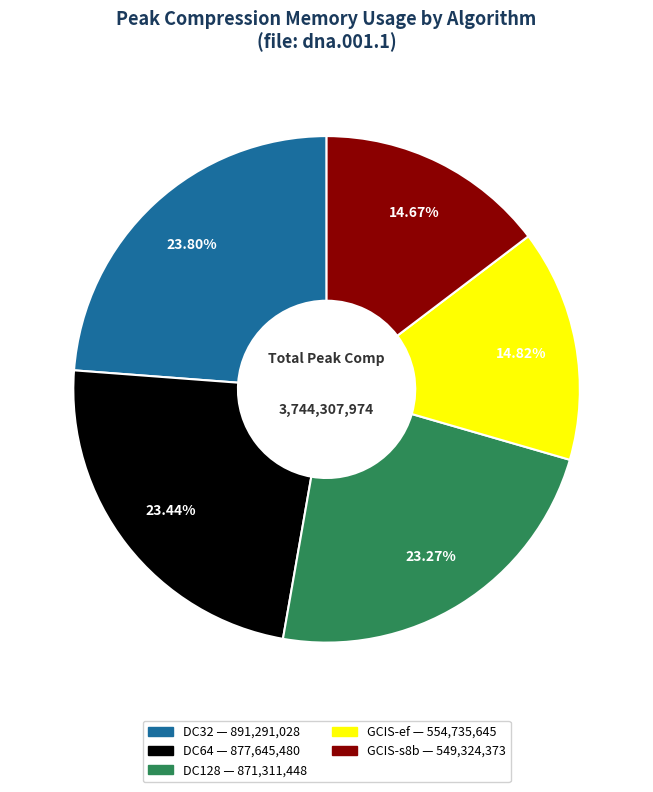

To the nearest percent, what portion does GCIS-s8b represent?

15%